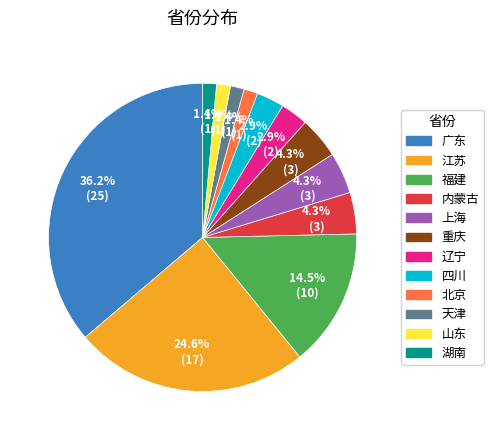

To the nearest percent, what percentage of the pie is 辽宁?

3%